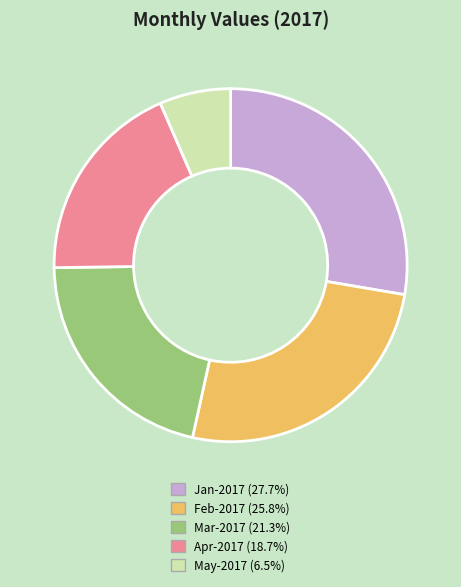

Is there a majority slice in this chart?

No